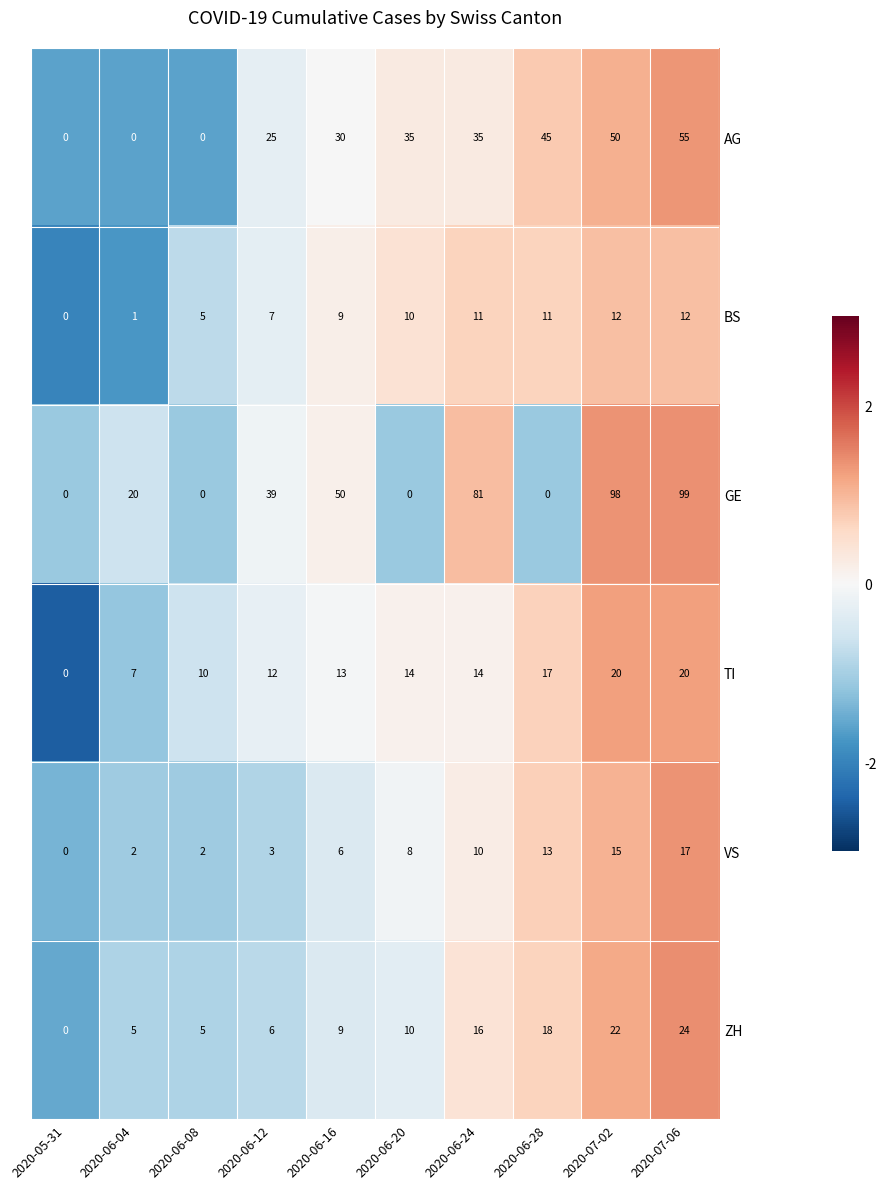

How many categories are shown in the chart?

10